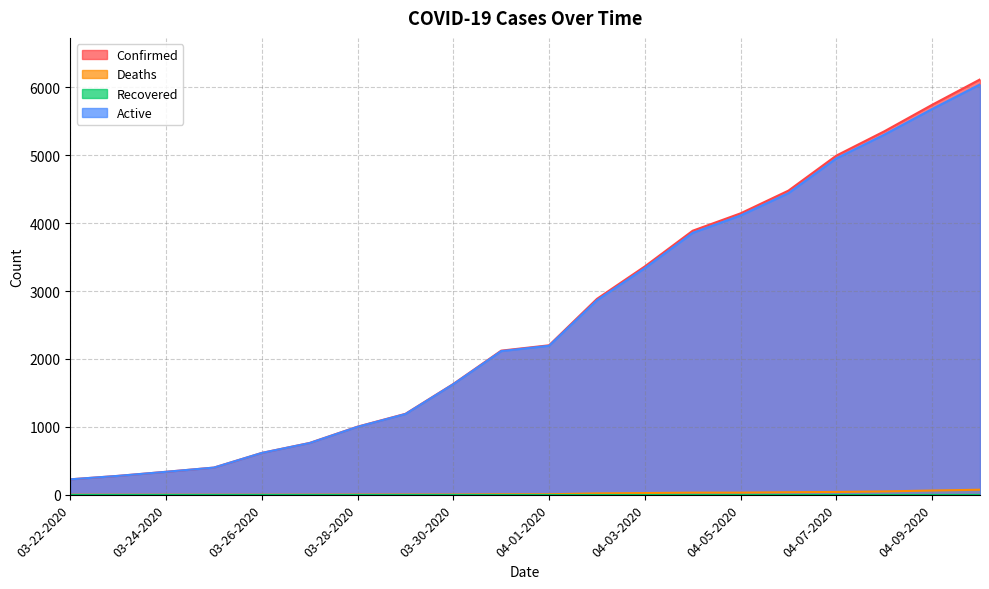

Rank the categories by Deaths value from lowest to highest.

03-22-2020, 03-23-2020, 03-24-2020, 03-25-2020, 03-26-2020, 03-27-2020, 03-28-2020, 03-29-2020, 03-30-2020, 03-31-2020, 04-01-2020, 04-02-2020, 04-03-2020, 04-04-2020, 04-05-2020, 04-06-2020, 04-07-2020, 04-08-2020, 04-09-2020, 04-10-2020